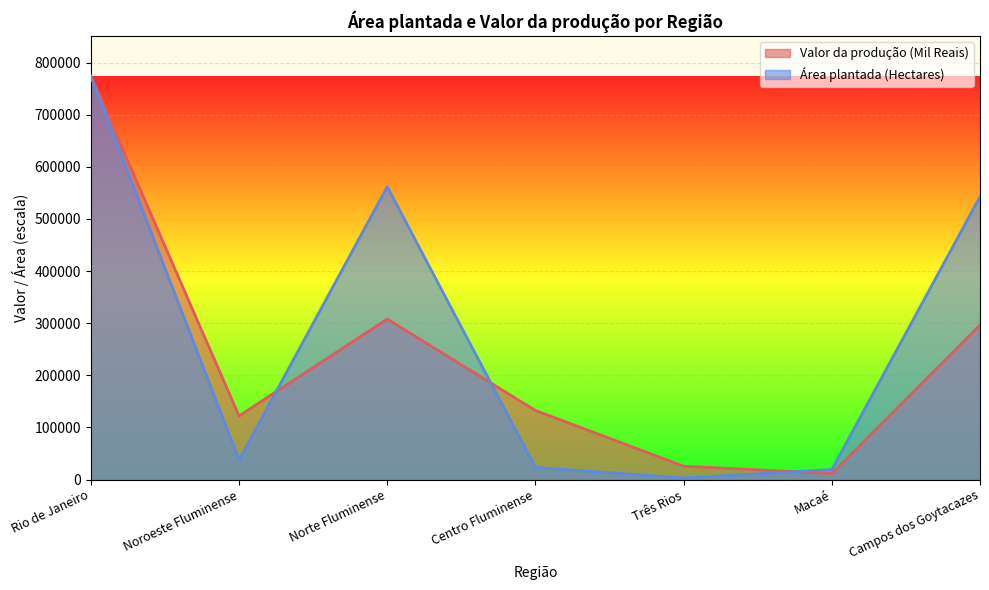

Is the value of Valor da produção (Mil Reais) at Rio de Janeiro greater than the value of Área plantada (Hectares) at Noroeste Fluminense?

Yes